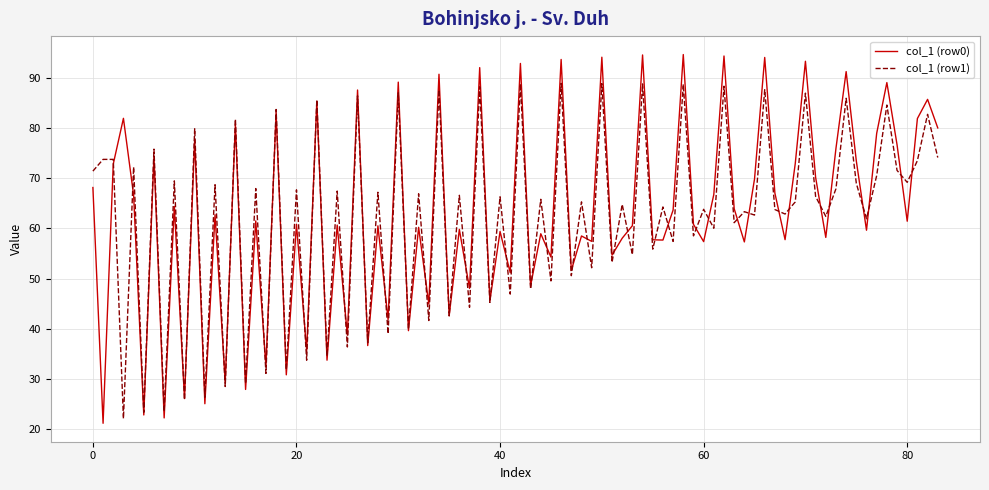

How many lines are shown in the chart?

2